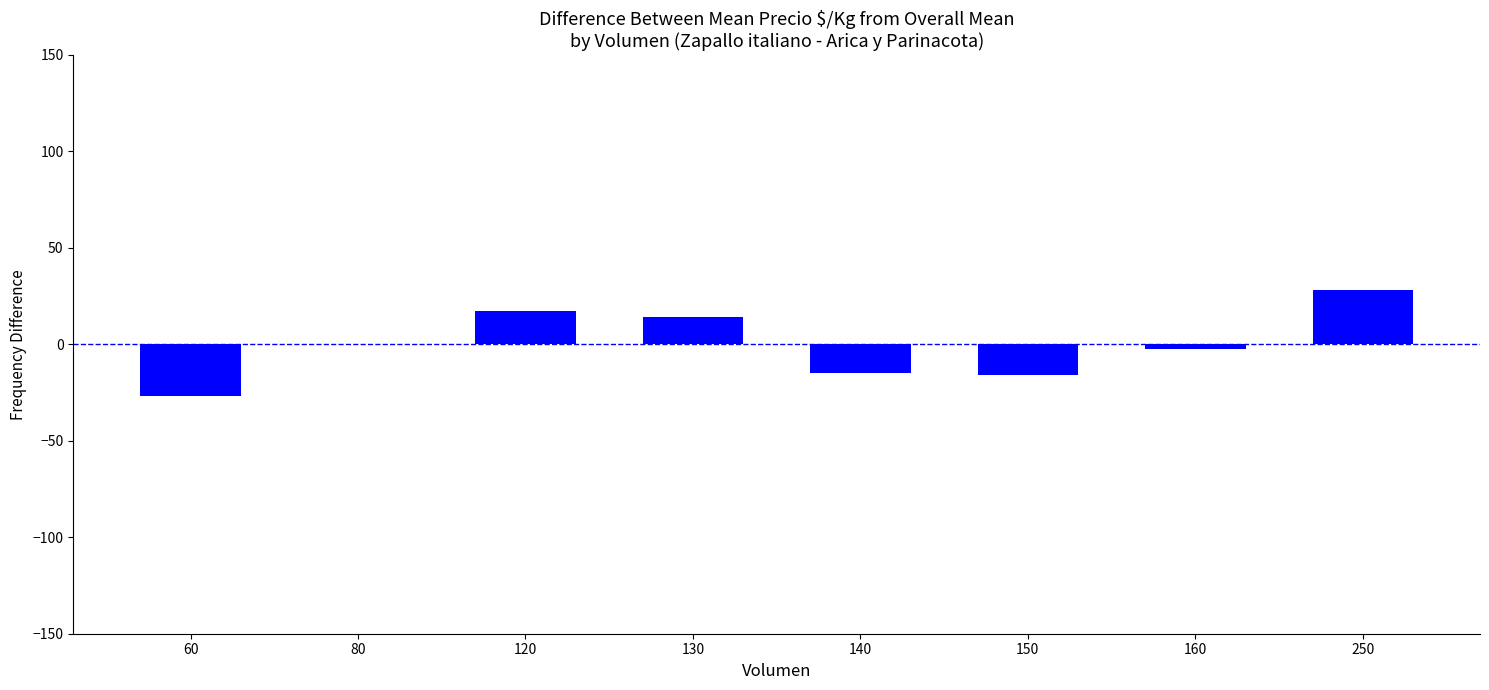

Between 250 and 150, which is larger?

250